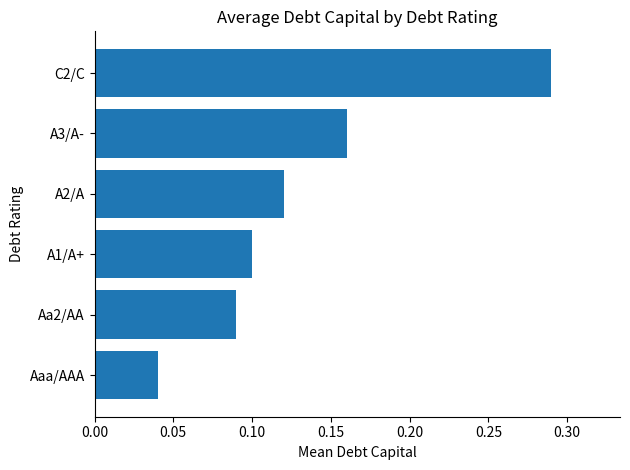

What is the sum of all values?

0.8